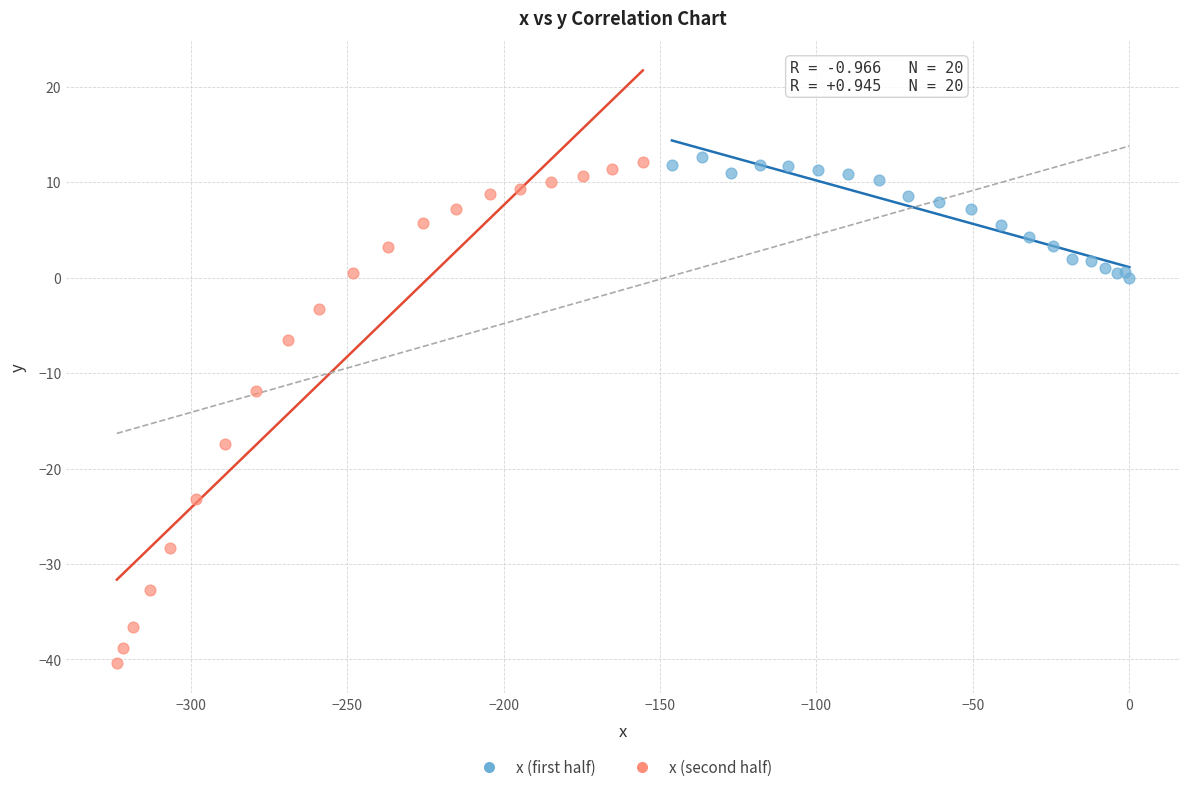

Which series has the largest Y range (max minus min)?

x (second half)